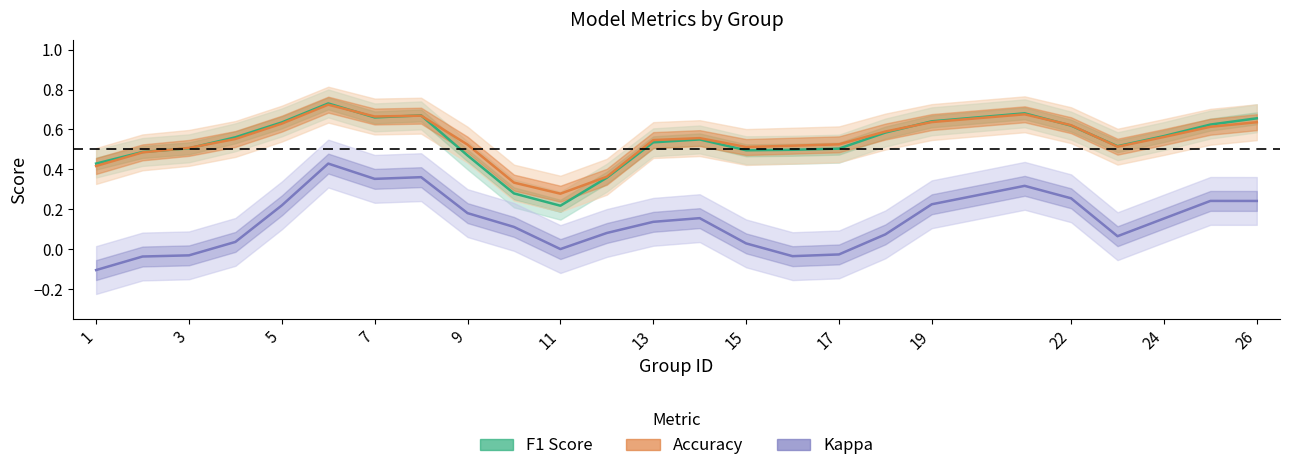

Count the Accuracy values in the range 0 to 1.

25